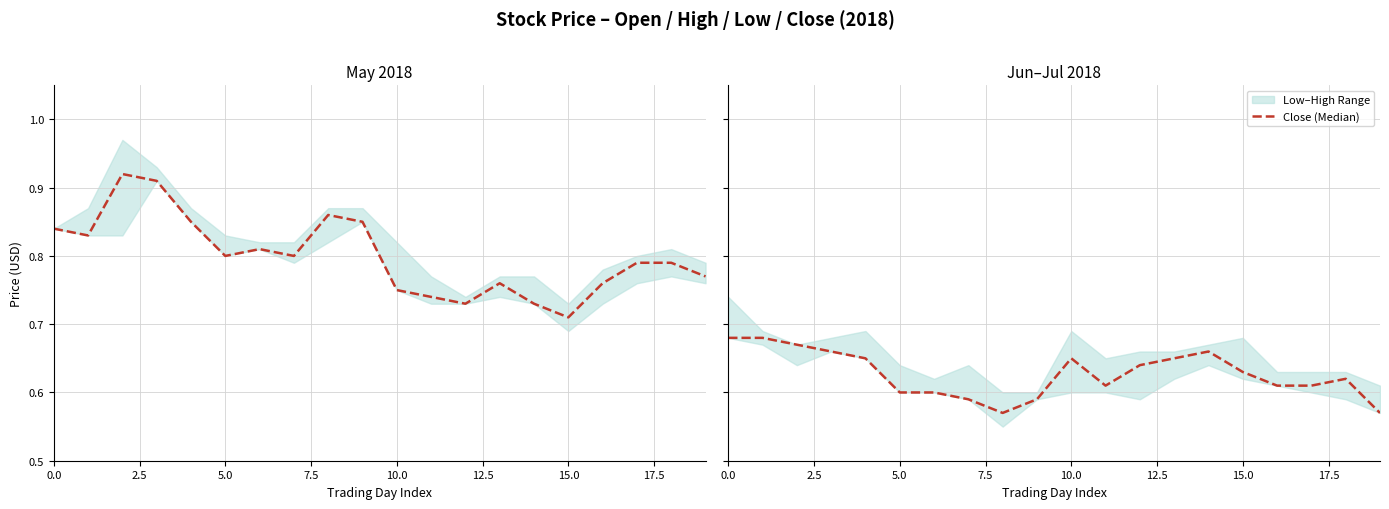

How many lines are shown in the chart?

1